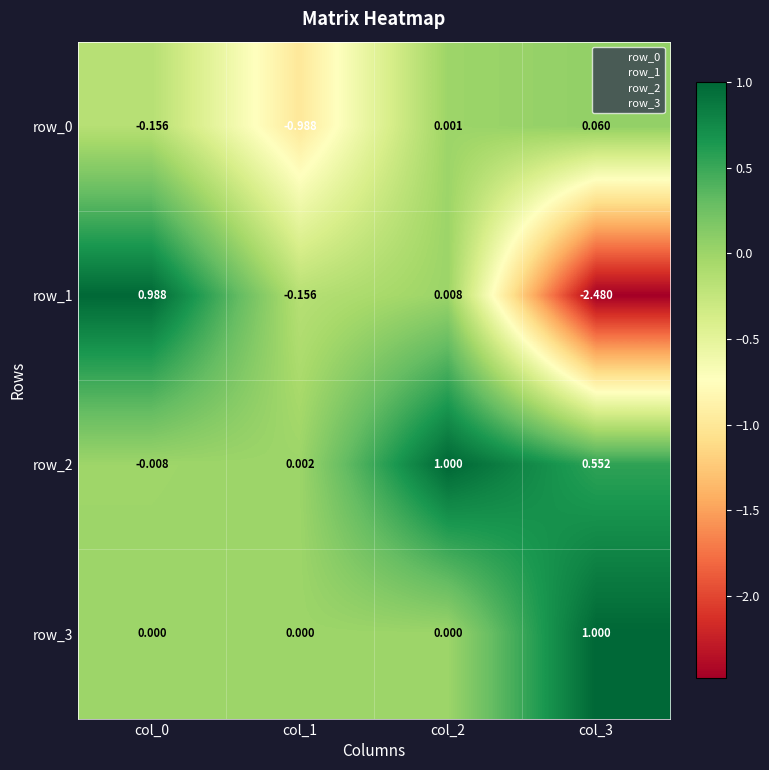

How many data points in row_1 are less than 0?

2